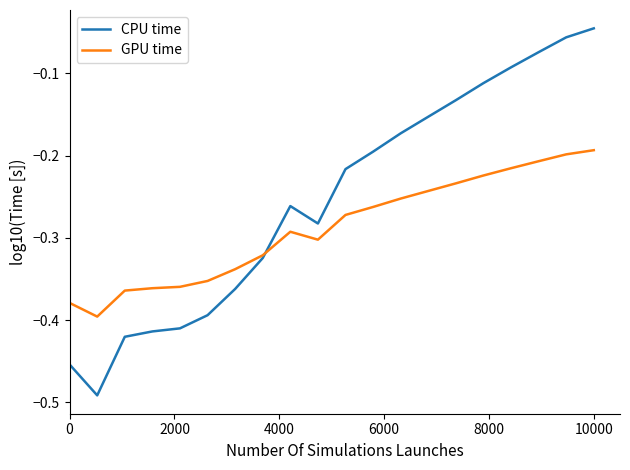

Which series has the largest total across all categories?

CPU time